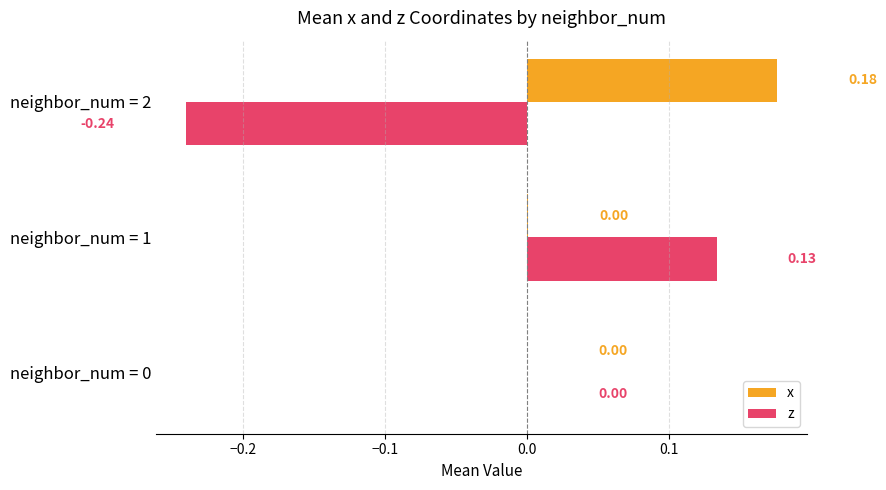

Which series has the largest total across all categories?

x